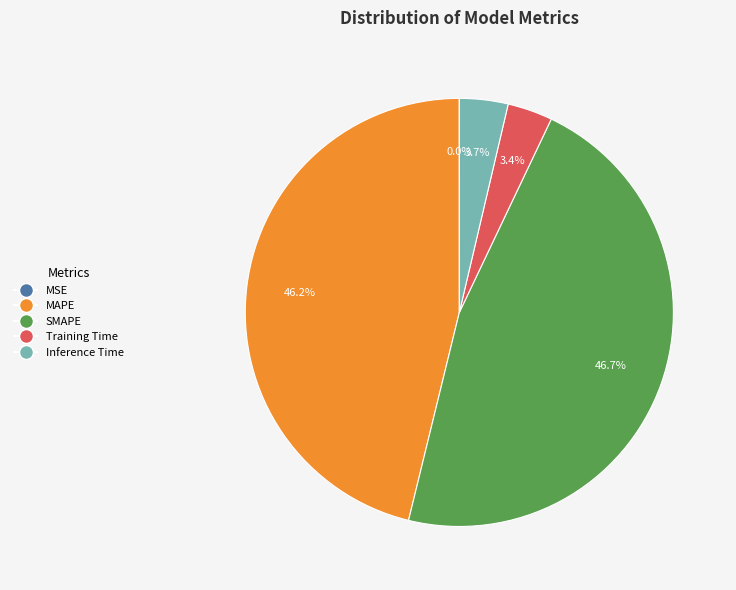

To the nearest percent, what percentage of the pie is SMAPE?

47%